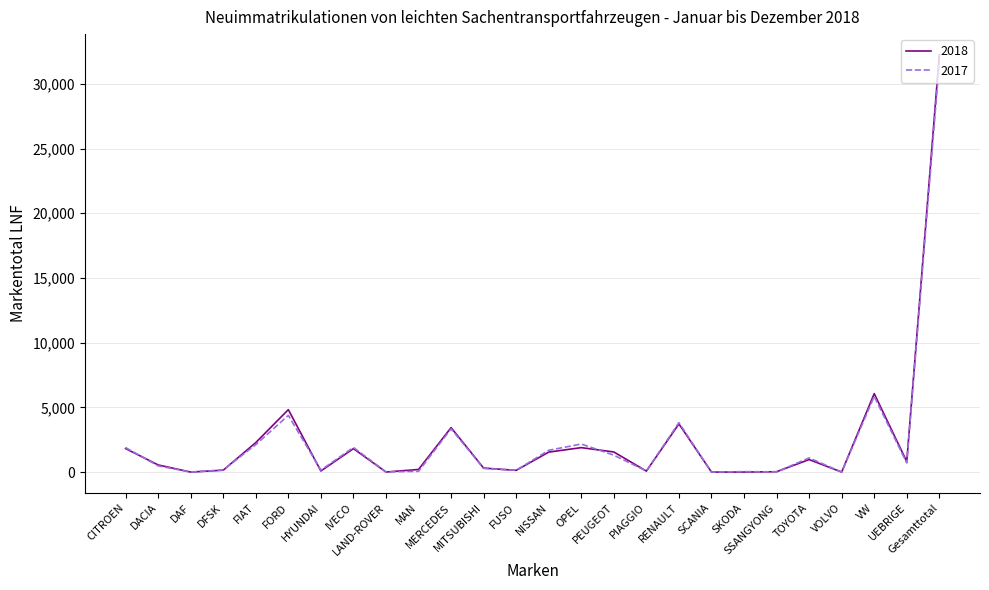

What is the sum of all 2018 values?

64462